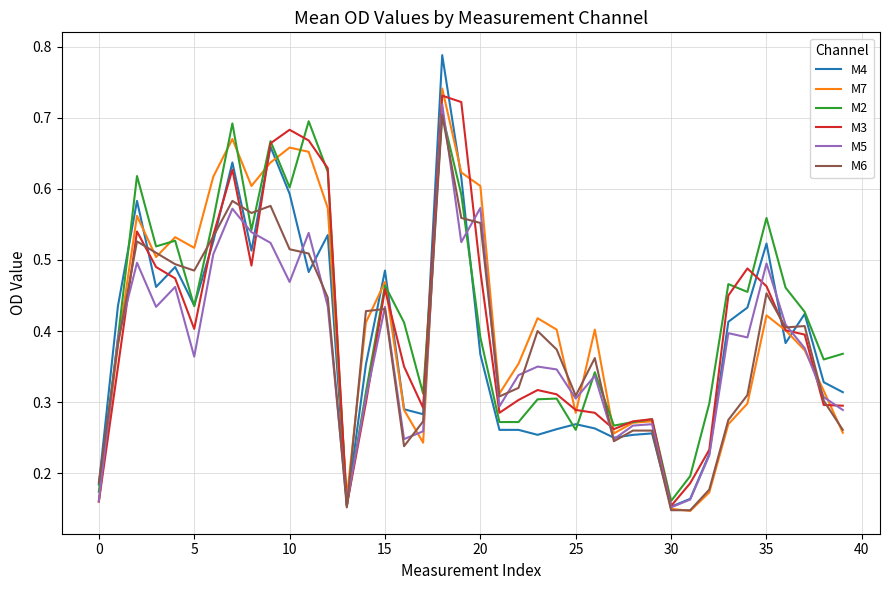

Which series has the largest range (max minus min)?

M4